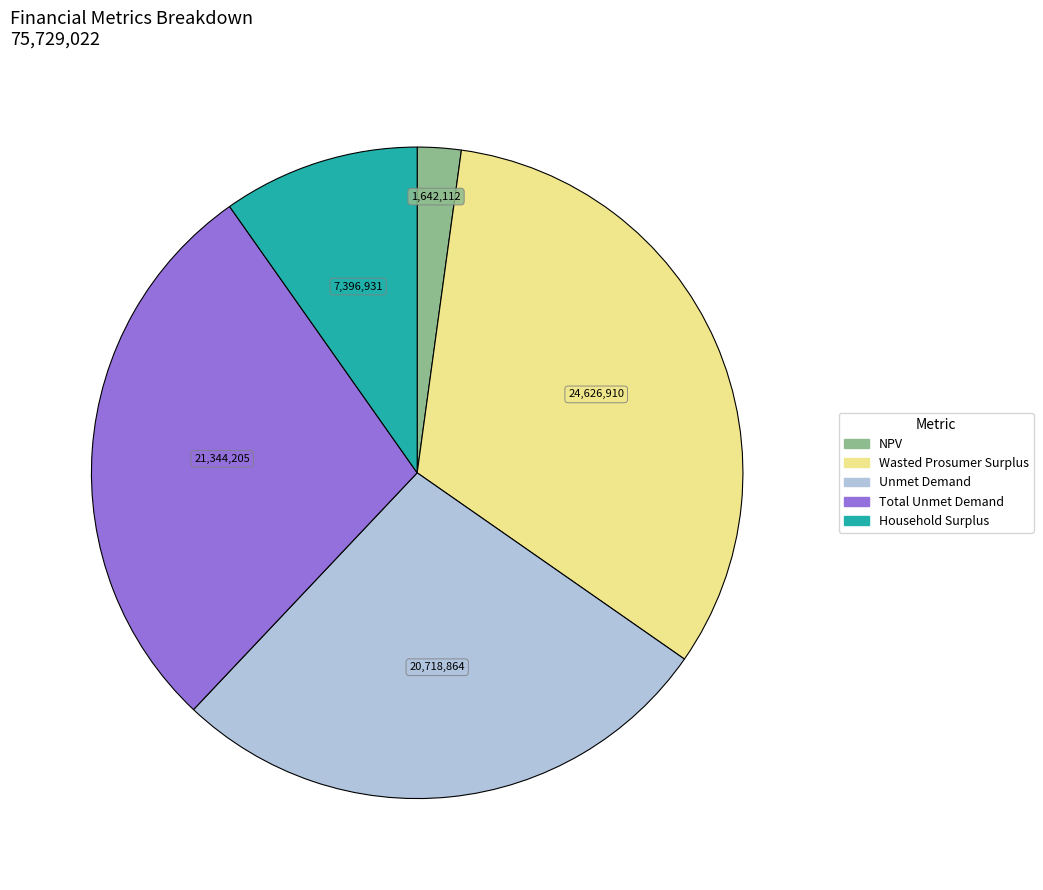

Approximately how many times larger is the value at NPV compared to Unmet Demand?

0.1